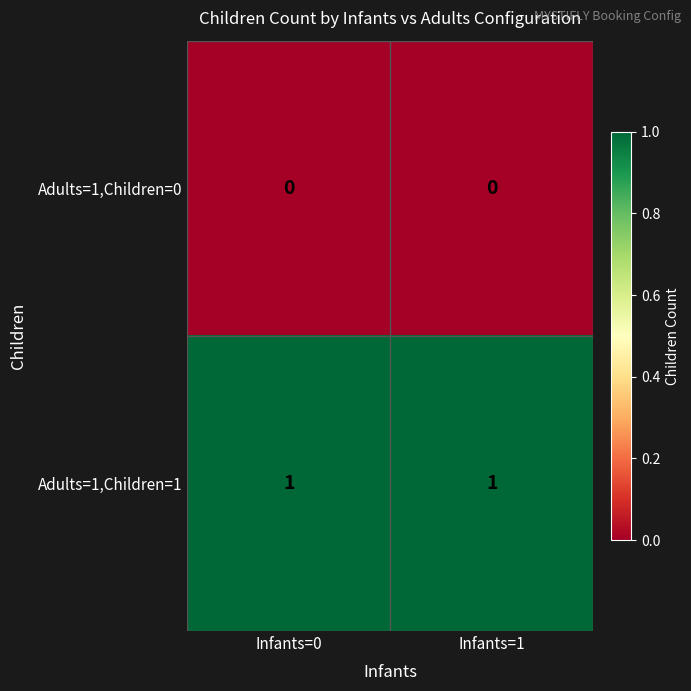

Reading right to left, what are all the values shown in this chart?

Adults=1,Children=0: Infants=1=0	Infants=0=0
Adults=1,Children=1: Infants=1=1	Infants=0=1